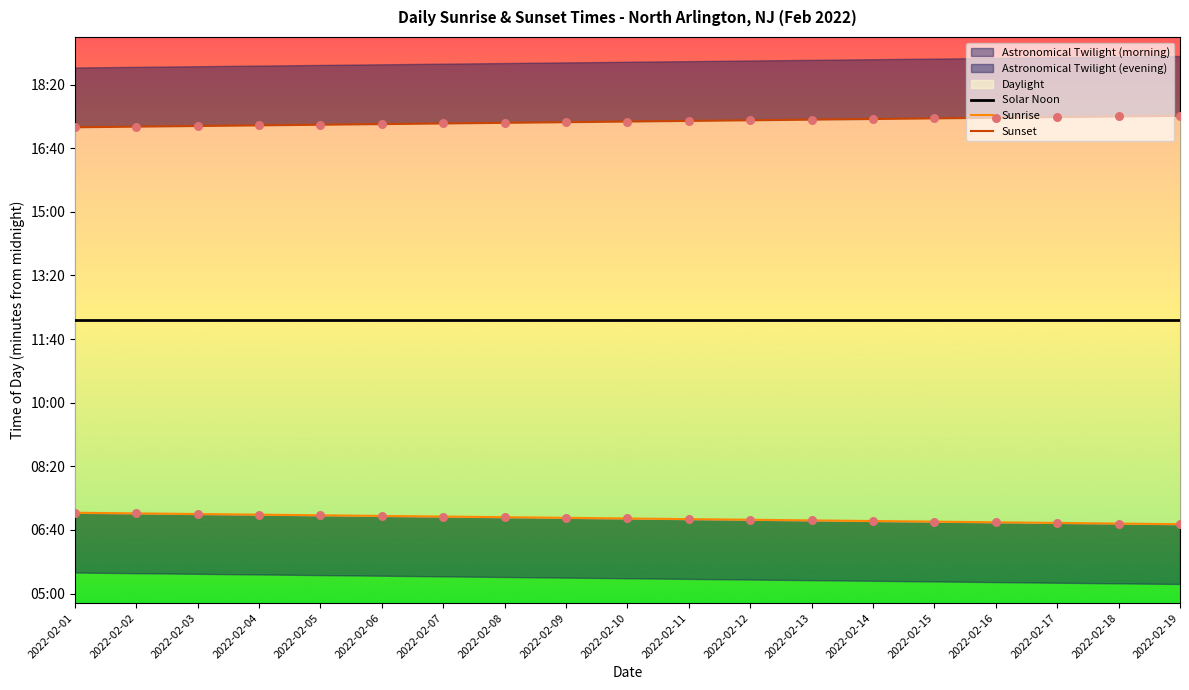

At how many categories does at least one series exceed 971?

19